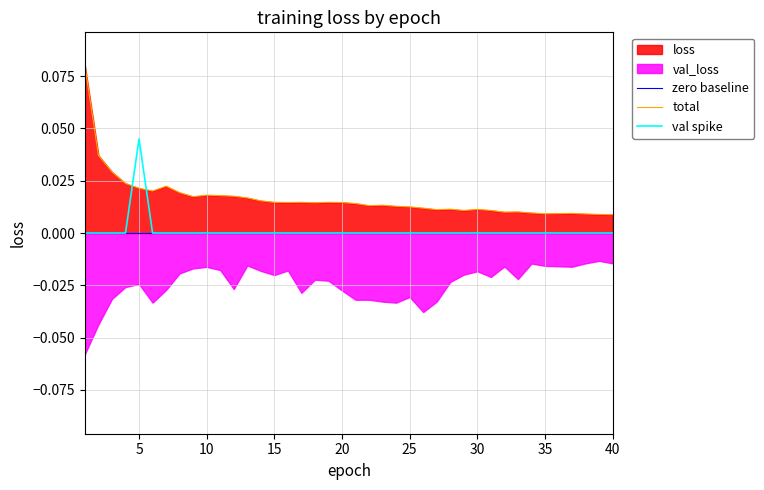

Which series ends up on top after the final intersection of val spike and total?

total